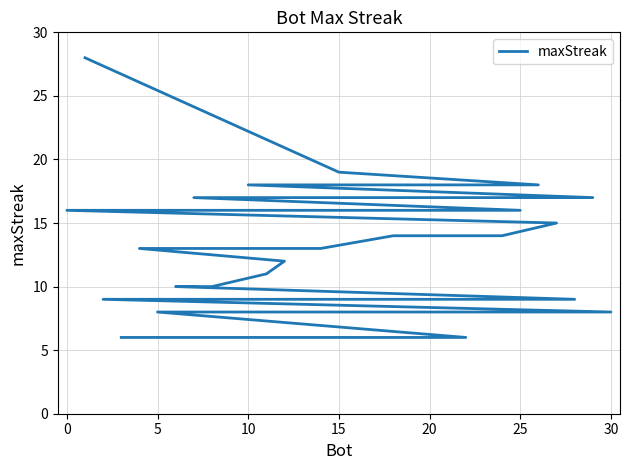

How many lines are shown in the chart?

1